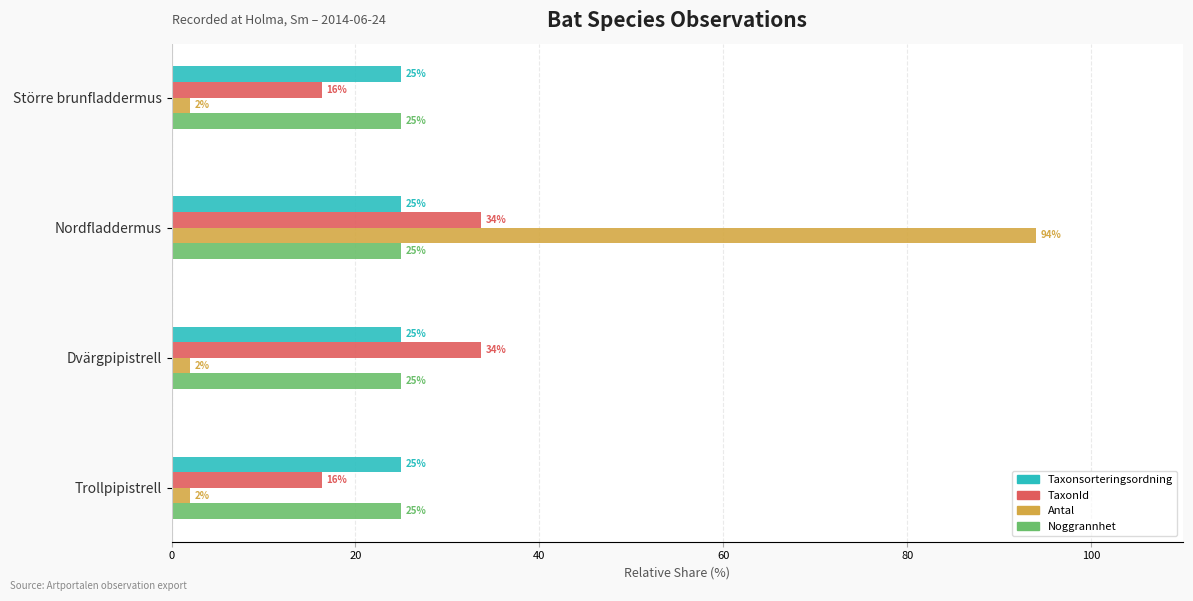

What is the minimum value shown in the chart?

2.0